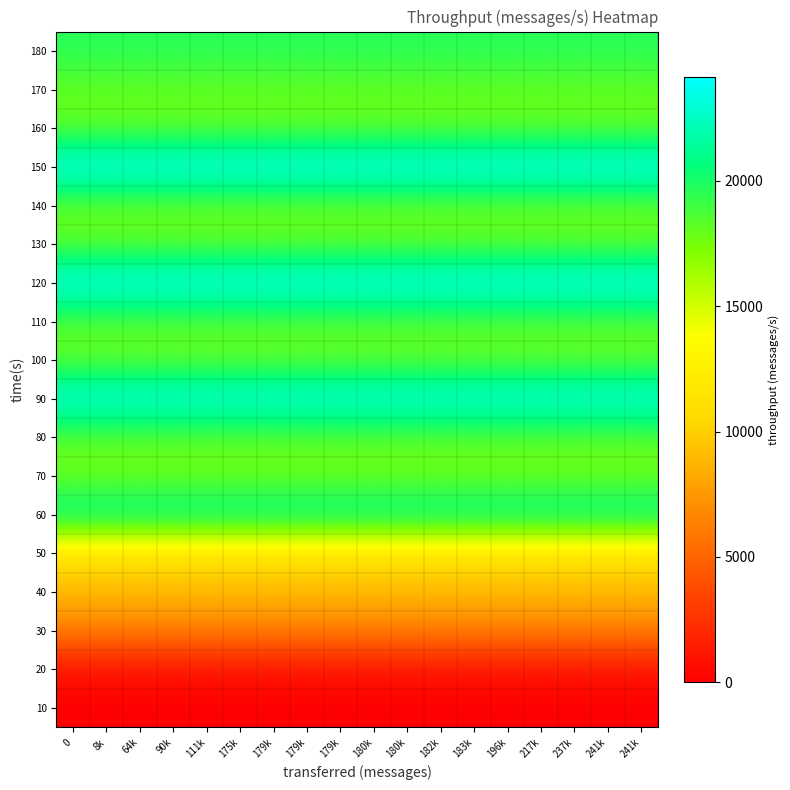

Reading left to right, what are all the values shown in this chart?

10: 0=0	8k=0	64k=0	90k=0	111k=0	175k=0	179k=0	179k=0	179k=0	180k=0	180k=0	182k=0	183k=0	196k=0	217k=0	237k=0	241k=0	241k=0
20: 0=821	8k=821	64k=821	90k=821	111k=821	175k=821	179k=821	179k=821	179k=821	180k=821	180k=821	182k=821	183k=821	196k=821	217k=821	237k=821	241k=821	241k=821
30: 0=6311	8k=6311	64k=6311	90k=6311	111k=6311	175k=6311	179k=6311	179k=6311	179k=6311	180k=6311	180k=6311	182k=6311	183k=6311	196k=6311	217k=6311	237k=6311	241k=6311	241k=6311
40: 0=9049	8k=9049	64k=9049	90k=9049	111k=9049	175k=9049	179k=9049	179k=9049	179k=9049	180k=9049	180k=9049	182k=9049	183k=9049	196k=9049	217k=9049	237k=9049	241k=9049	241k=9049
50: 0=11116	8k=11116	64k=11116	90k=11116	111k=11116	175k=11116	179k=11116	179k=11116	179k=11116	180k=11116	180k=11116	182k=11116	183k=11116	196k=11116	217k=11116	237k=11116	241k=11116	241k=11116
60: 0=21707	8k=21707	64k=21707	90k=21707	111k=21707	175k=21707	179k=21707	179k=21707	179k=21707	180k=21707	180k=21707	182k=21707	183k=21707	196k=21707	217k=21707	237k=21707	241k=21707	241k=21707
70: 0=17551	8k=17551	64k=17551	90k=17551	111k=17551	175k=17551	179k=17551	179k=17551	179k=17551	180k=17551	180k=17551	182k=17551	183k=17551	196k=17551	217k=17551	237k=17551	241k=17551	241k=17551
80: 0=18179	8k=18179	64k=18179	90k=18179	111k=18179	175k=18179	179k=18179	179k=18179	179k=18179	180k=18179	180k=18179	182k=18179	183k=18179	196k=18179	217k=18179	237k=18179	241k=18179	241k=18179
90: 0=23713	8k=23713	64k=23713	90k=23713	111k=23713	175k=23713	179k=23713	179k=23713	179k=23713	180k=23713	180k=23713	182k=23713	183k=23713	196k=23713	217k=23713	237k=23713	241k=23713	241k=23713
100: 0=17948	8k=17948	64k=17948	90k=17948	111k=17948	175k=17948	179k=17948	179k=17948	179k=17948	180k=17948	180k=17948	182k=17948	183k=17948	196k=17948	217k=17948	237k=17948	241k=17948	241k=17948
110: 0=18324	8k=18324	64k=18324	90k=18324	111k=18324	175k=18324	179k=18324	179k=18324	179k=18324	180k=18324	180k=18324	182k=18324	183k=18324	196k=18324	217k=18324	237k=18324	241k=18324	241k=18324
120: 0=24099	8k=24099	64k=24099	90k=24099	111k=24099	175k=24099	179k=24099	179k=24099	179k=24099	180k=24099	180k=24099	182k=24099	183k=24099	196k=24099	217k=24099	237k=24099	241k=24099	241k=24099
130: 0=18039	8k=18039	64k=18039	90k=18039	111k=18039	175k=18039	179k=18039	179k=18039	179k=18039	180k=18039	180k=18039	182k=18039	183k=18039	196k=18039	217k=18039	237k=18039	241k=18039	241k=18039
140: 0=17892	8k=17892	64k=17892	90k=17892	111k=17892	175k=17892	179k=17892	179k=17892	179k=17892	180k=17892	180k=17892	182k=17892	183k=17892	196k=17892	217k=17892	237k=17892	241k=17892	241k=17892
150: 0=24155	8k=24155	64k=24155	90k=24155	111k=24155	175k=24155	179k=24155	179k=24155	179k=24155	180k=24155	180k=24155	182k=24155	183k=24155	196k=24155	217k=24155	237k=24155	241k=24155	241k=24155
160: 0=17923	8k=17923	64k=17923	90k=17923	111k=17923	175k=17923	179k=17923	179k=17923	179k=17923	180k=17923	180k=17923	182k=17923	183k=17923	196k=17923	217k=17923	237k=17923	241k=17923	241k=17923
170: 0=18032	8k=18032	64k=18032	90k=18032	111k=18032	175k=18032	179k=18032	179k=18032	179k=18032	180k=18032	180k=18032	182k=18032	183k=18032	196k=18032	217k=18032	237k=18032	241k=18032	241k=18032
180: 0=19642	8k=19642	64k=19642	90k=19642	111k=19642	175k=19642	179k=19642	179k=19642	179k=19642	180k=19642	180k=19642	182k=19642	183k=19642	196k=19642	217k=19642	237k=19642	241k=19642	241k=19642